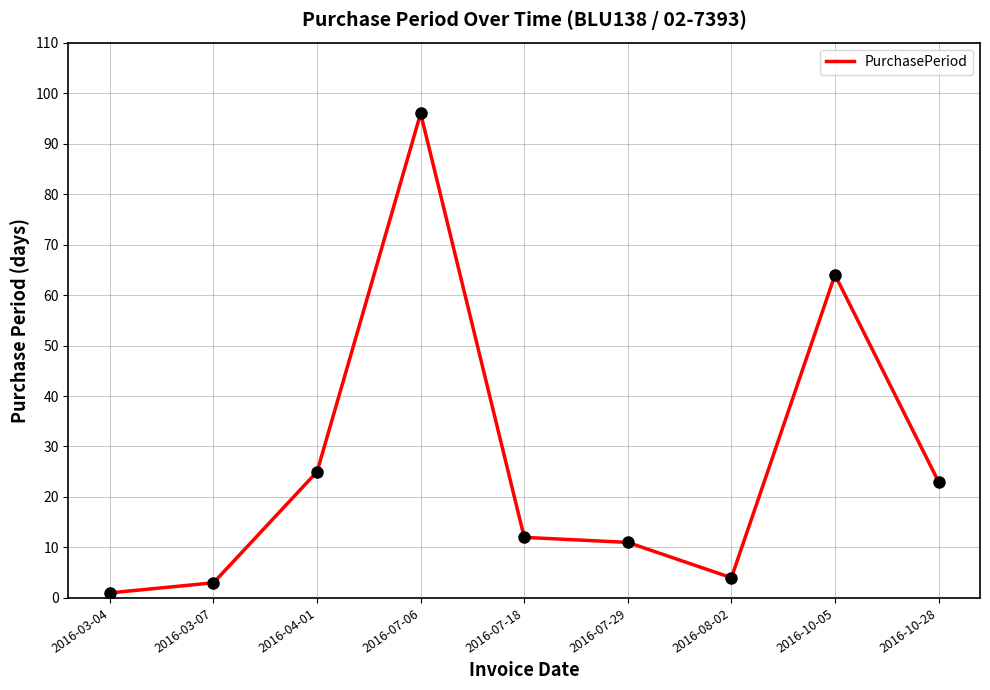

Between 2016-07-06 and 2016-07-29, which is larger?

2016-07-06